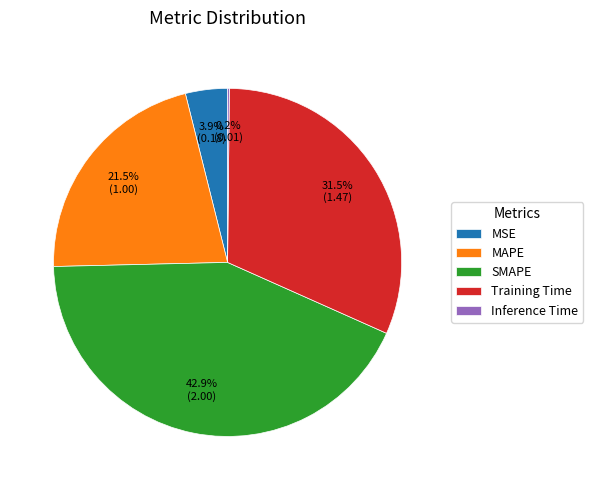

Which has a higher value, MSE or Training Time?

Training Time